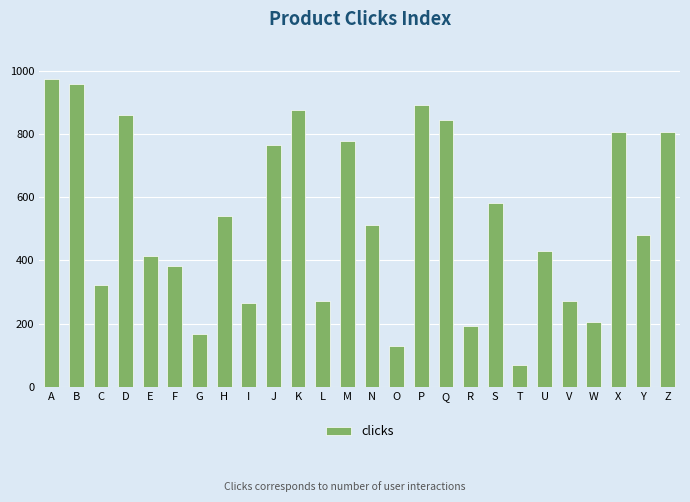

What is the maximum value shown in the chart?

973